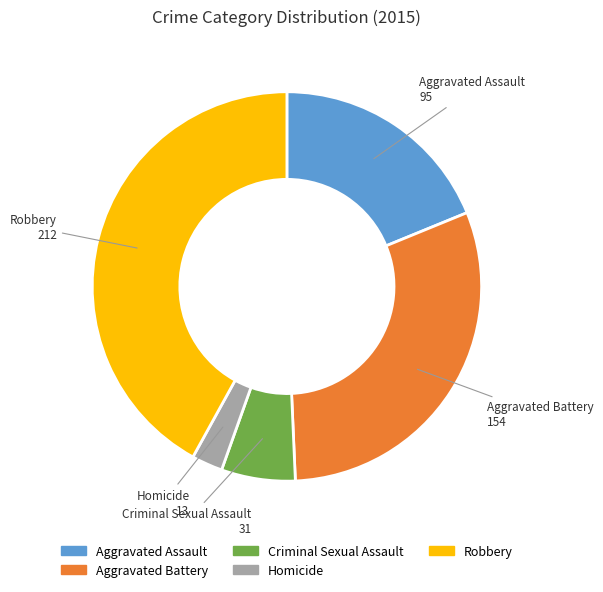

Is there a majority slice in this chart?

No